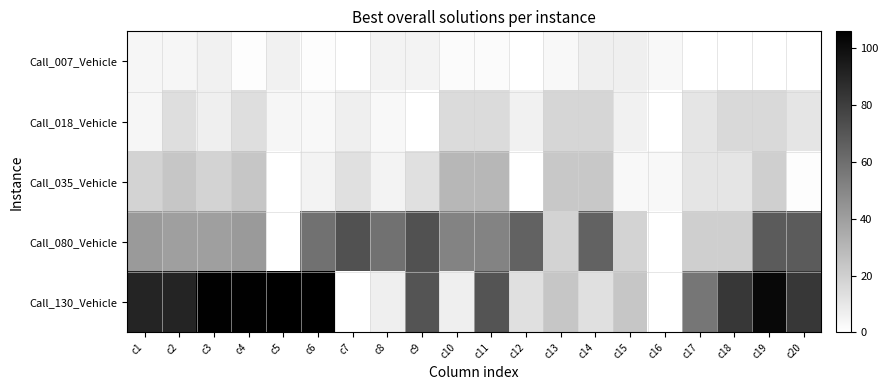

What is the spread (max minus min) of values at c7?

72